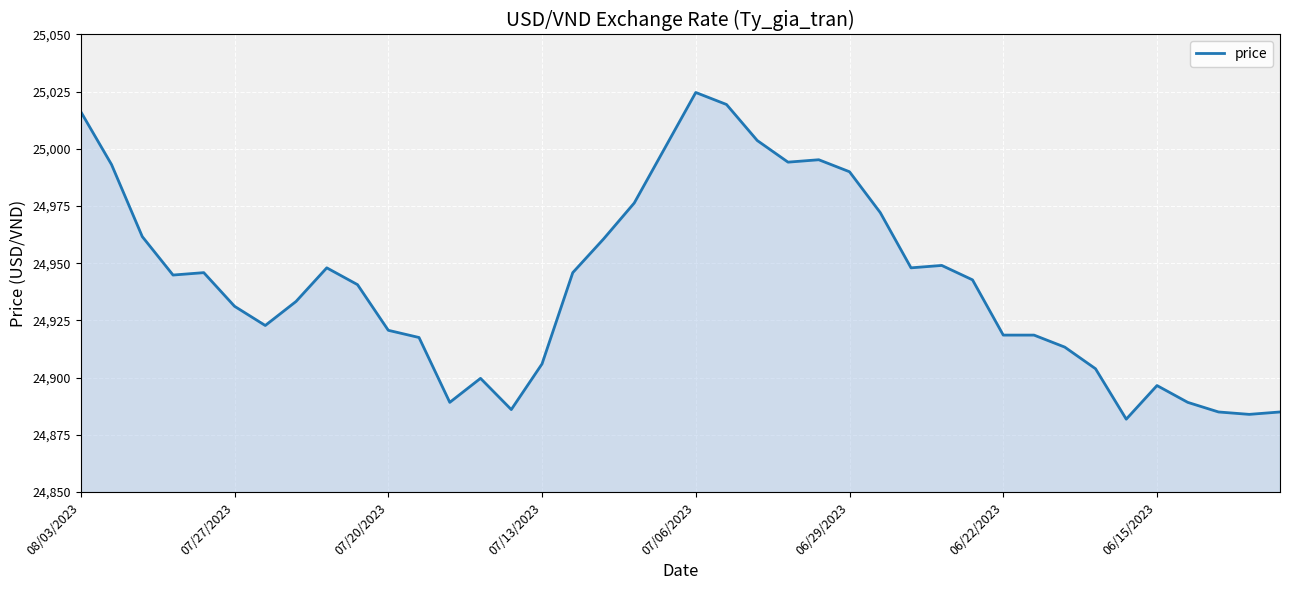

What is the greatest value displayed?

25024.7